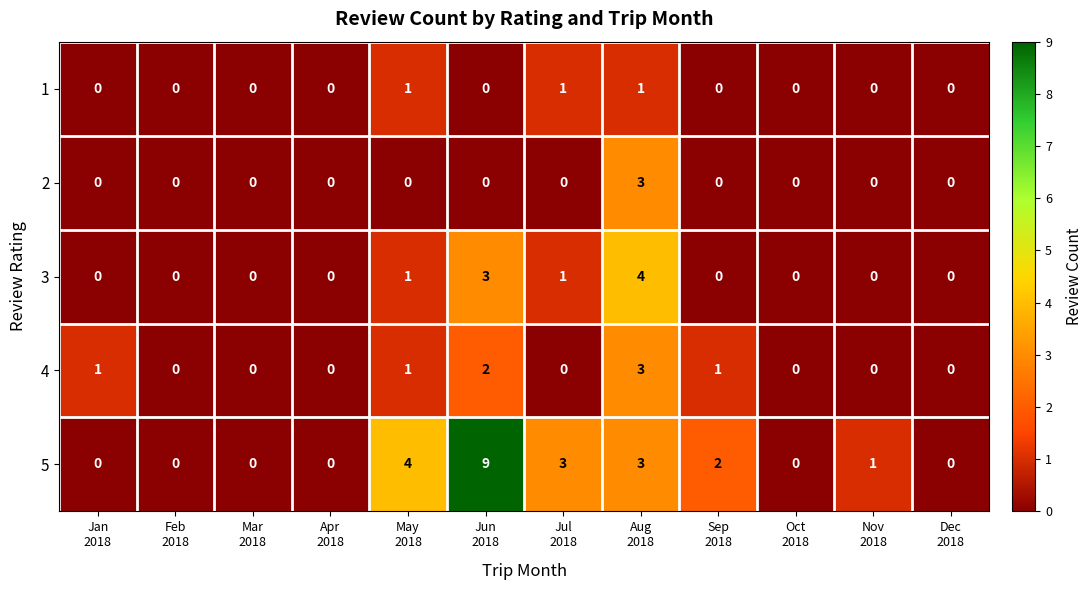

Which series has the largest total across all categories?

5